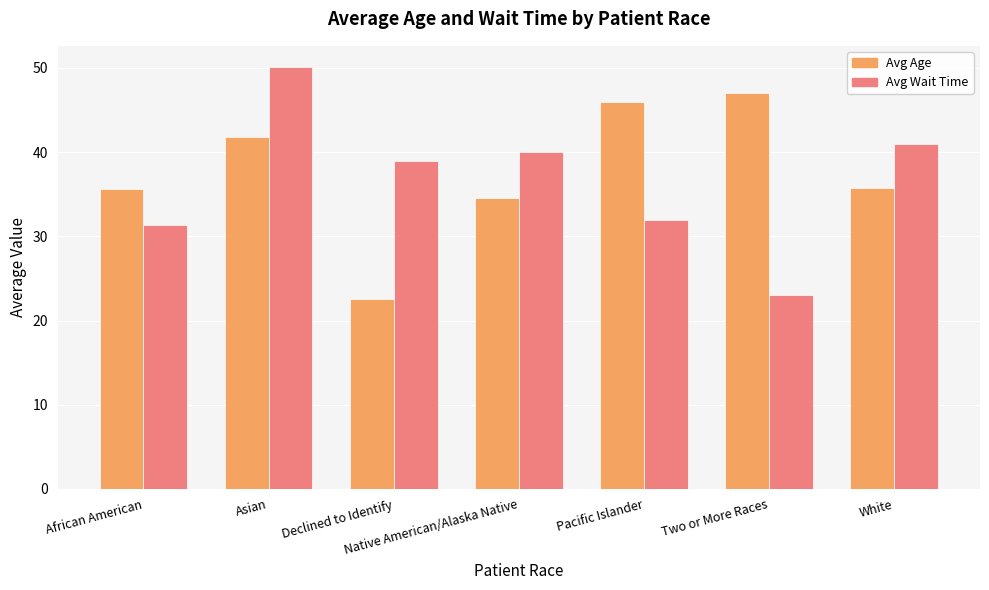

Which category has the highest value across all series?

Asian